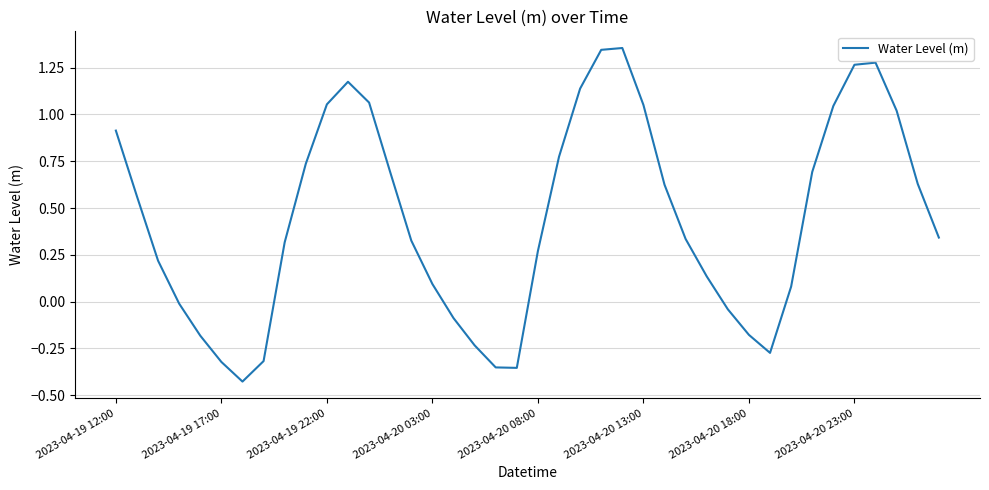

How many interior local valleys (lower than both neighbors) does the data have?

3